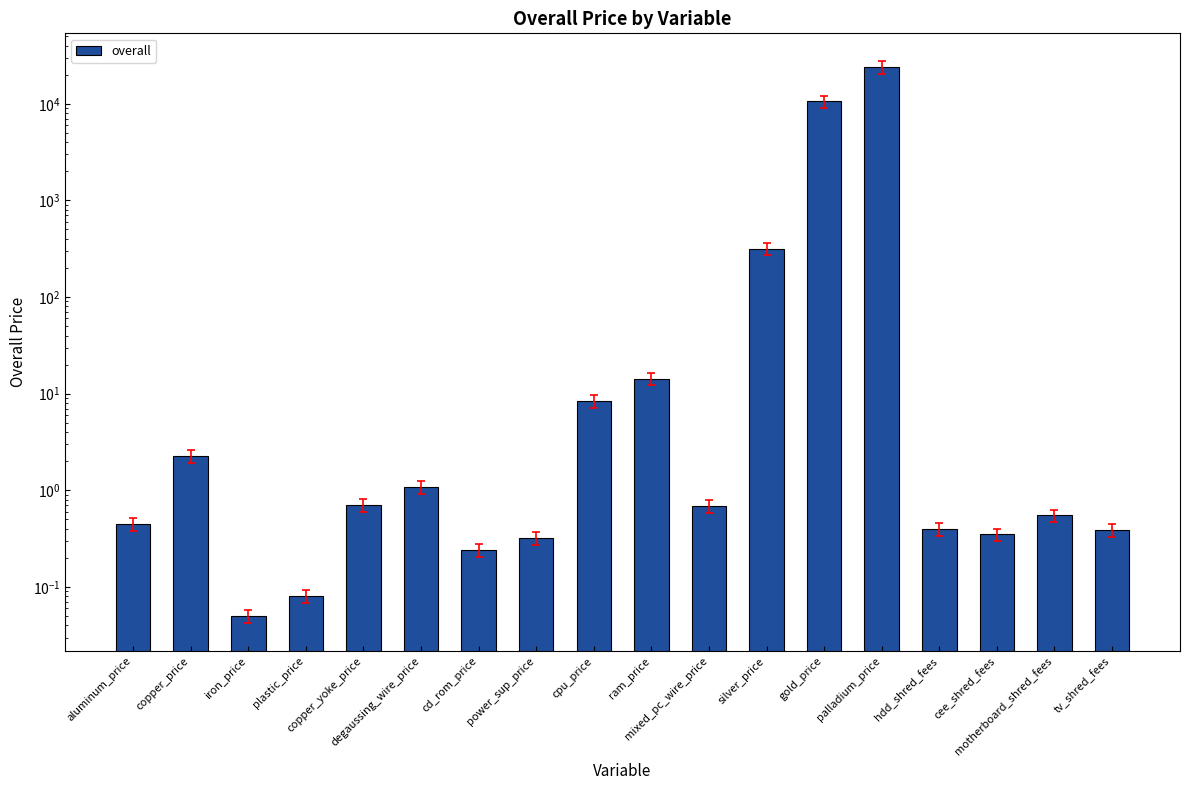

Count the number of categories in the chart.

18